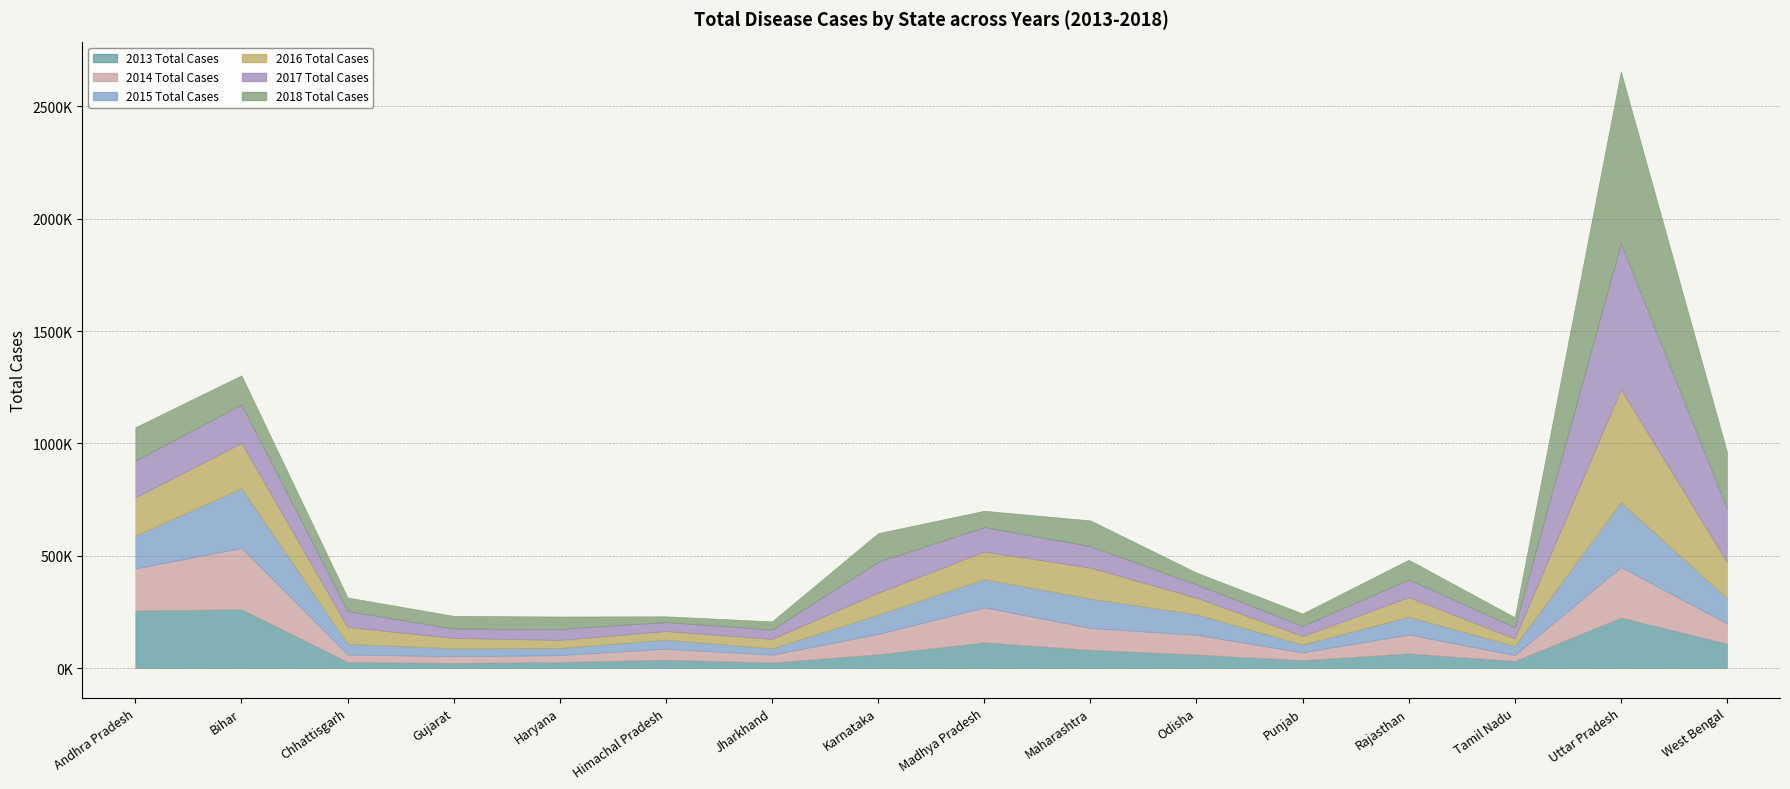

True or false: 2017 Total Cases and 2015 Total Cases cross at least once.

True